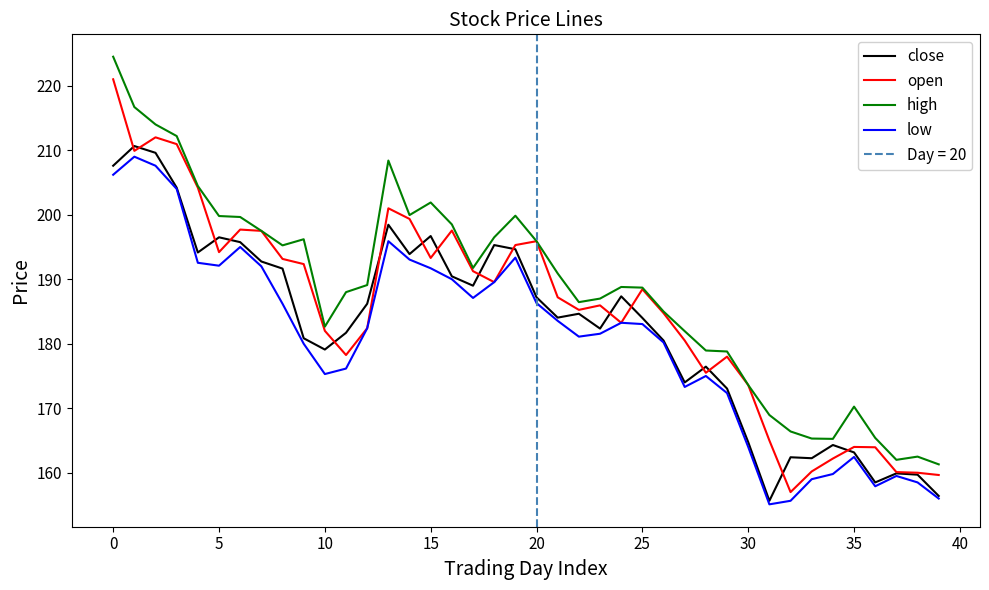

What are all the series names shown in the legend?

close, open, high, low